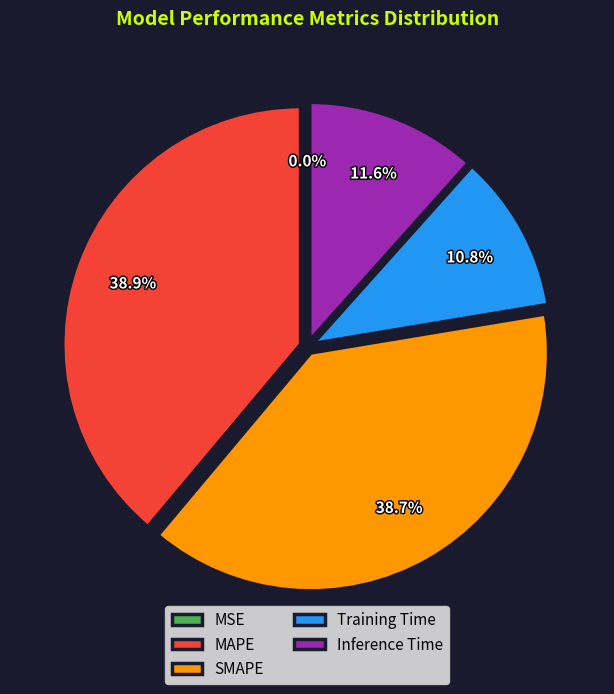

Is it true that MAPE is 44% of the pie?

False